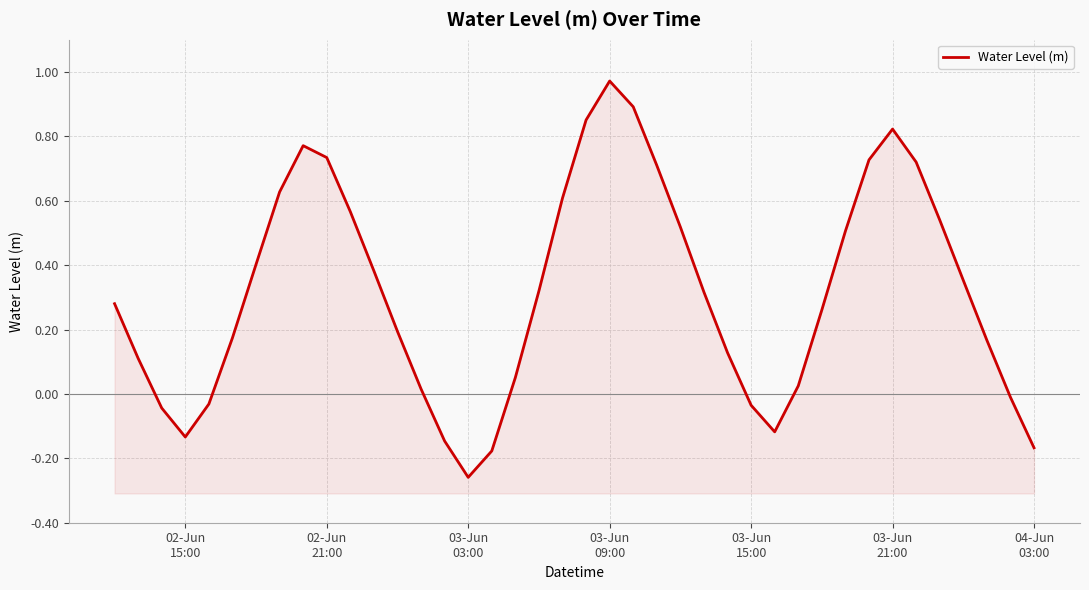

What is the difference between the values at 03-Jun
21:00 and 02-Jun
21:00?

0.1